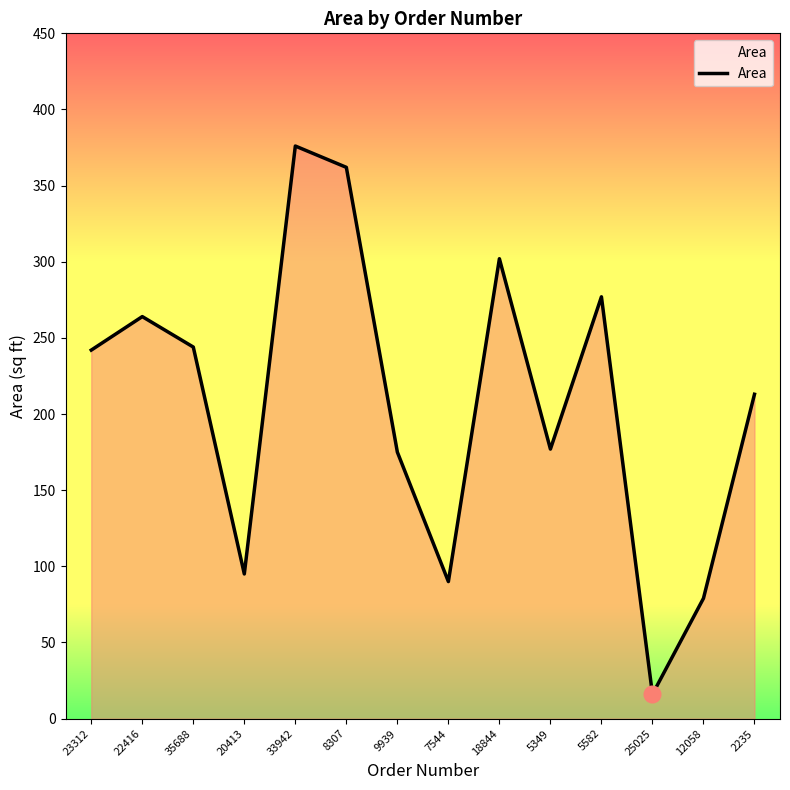

What is the difference between the maximum and minimum values?

360